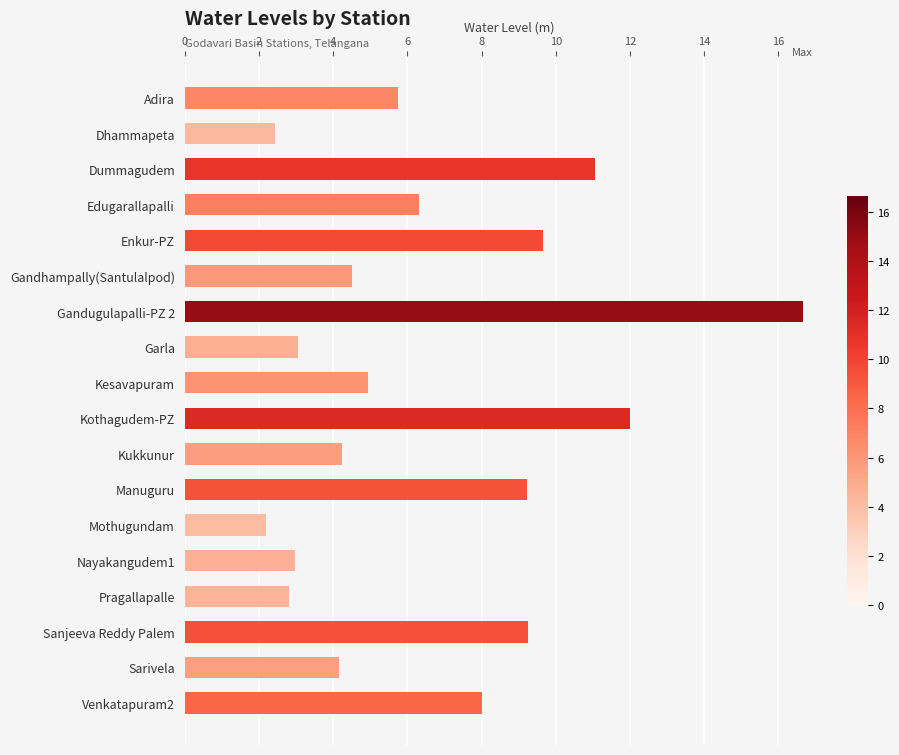

What is the average value?

6.6